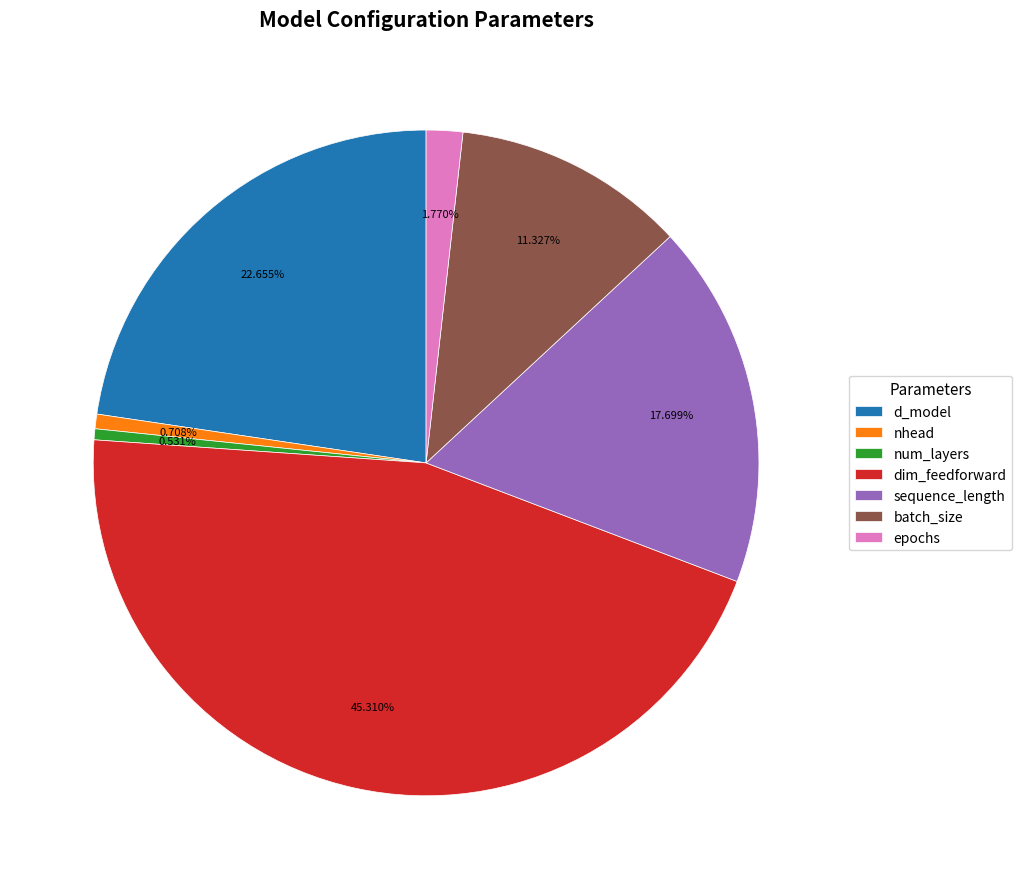

Combined, do sequence_length and nhead account for over 50%?

No